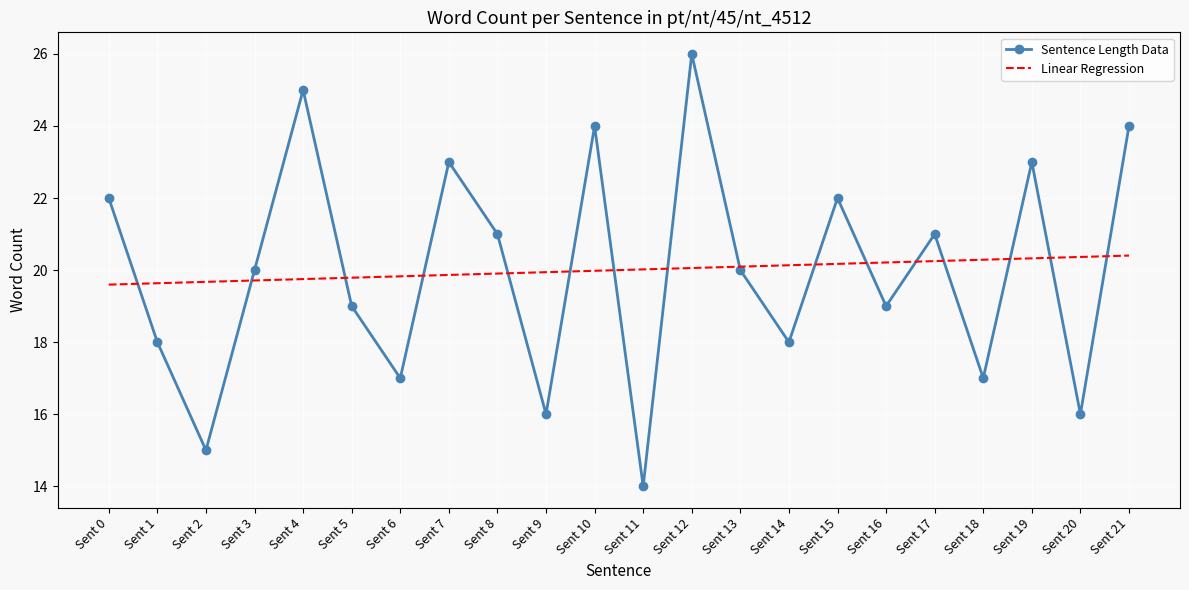

What are all the series names shown in the legend?

Sentence Length Data, Linear Regression